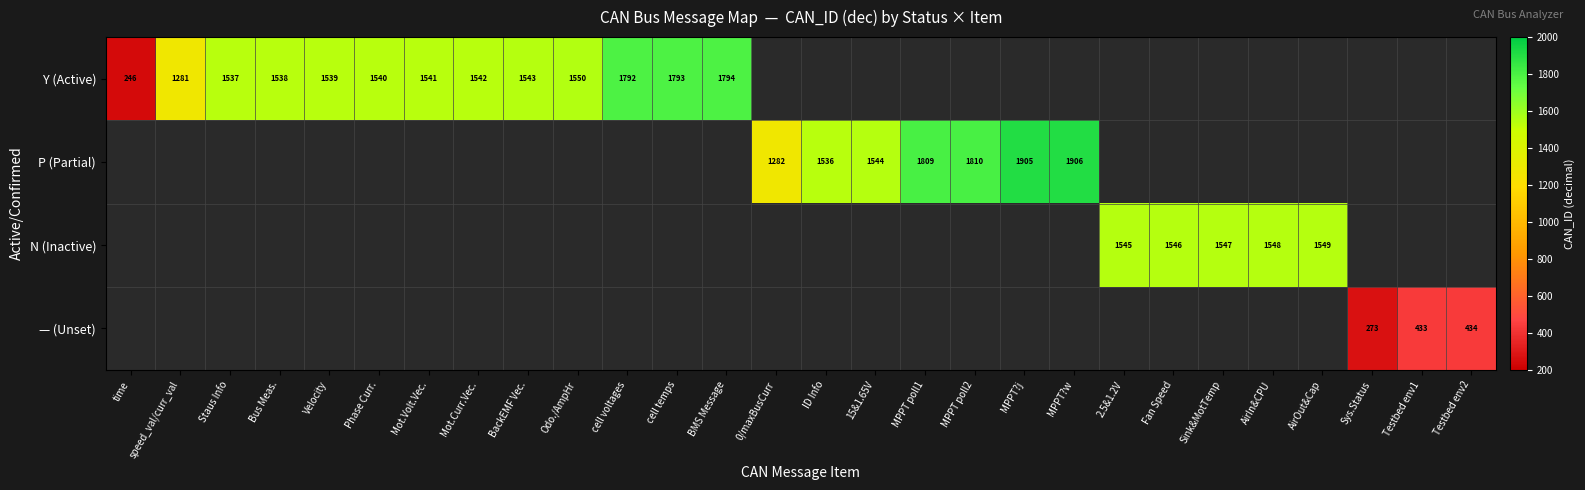

Is it true that Y (Active) equals 1540 at Phase Curr.?

True